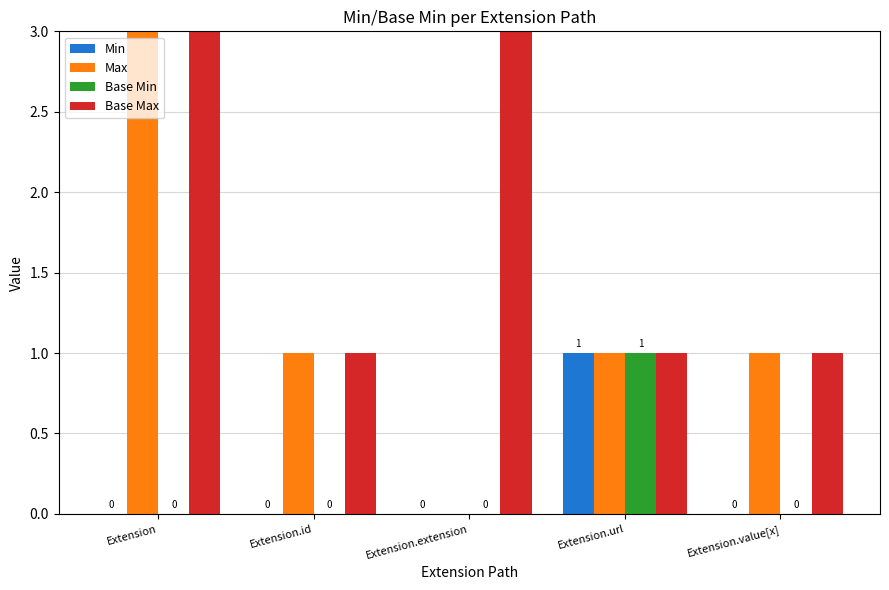

At which category is the sum across all series the highest?

Extension